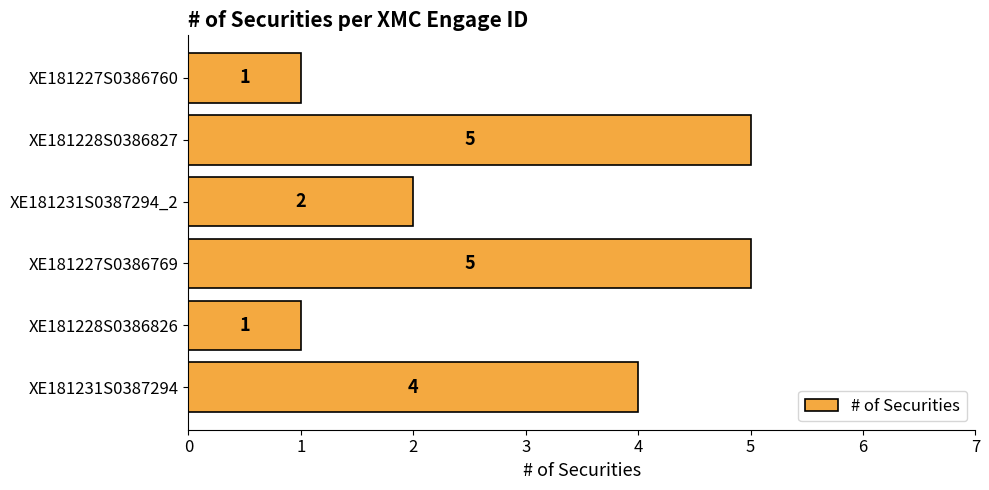

Between XE181227S0386769 and XE181228S0386826, which is larger?

XE181227S0386769